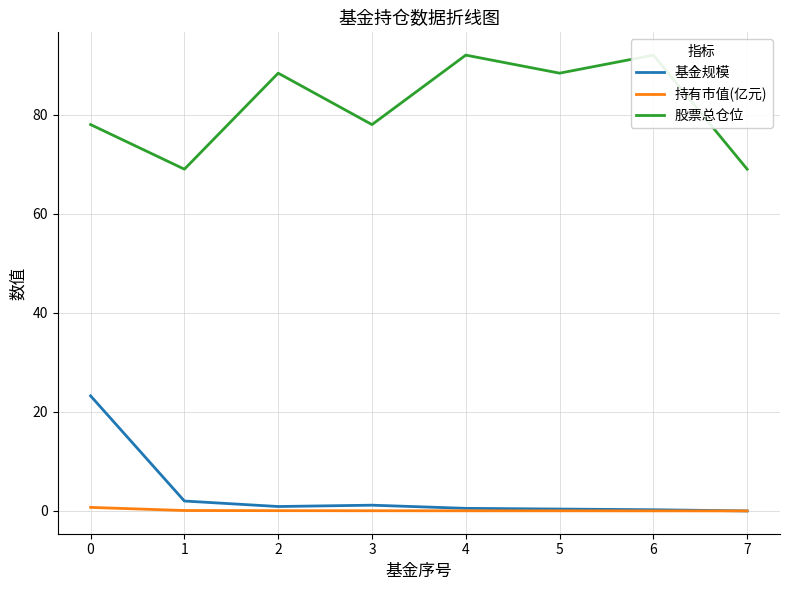

Does the chart have visible grid lines?

Yes